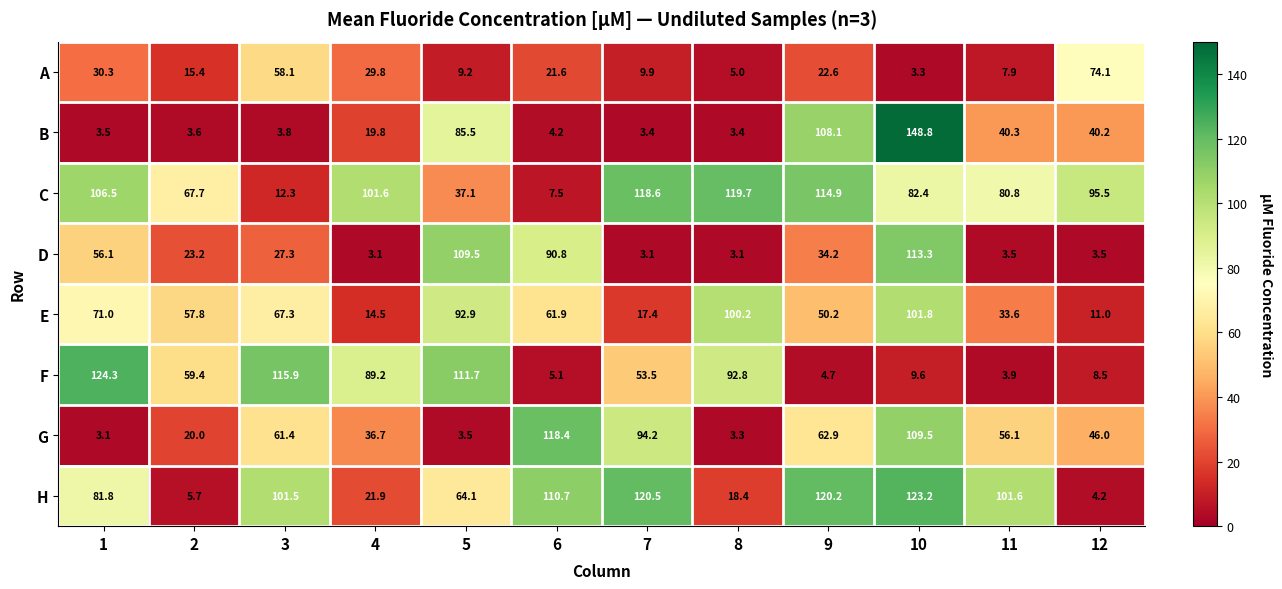

The value of H at 5 is 64.1. True or false?

True